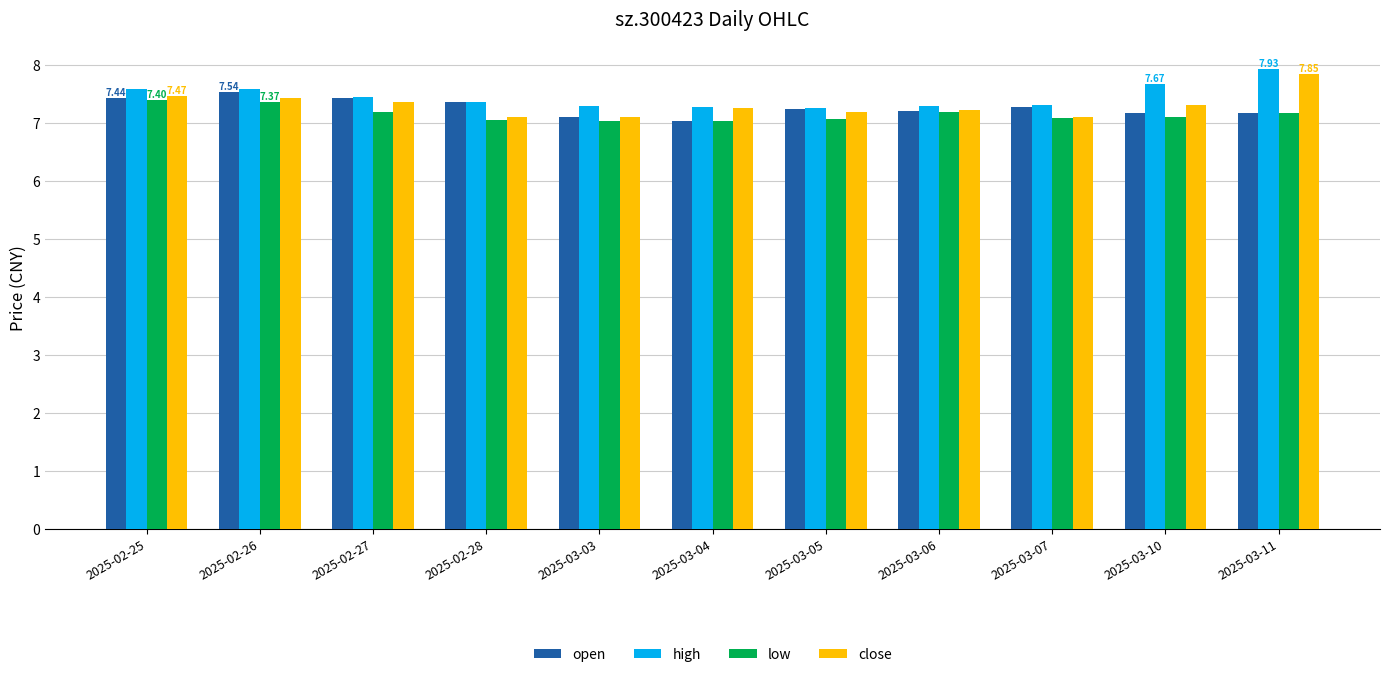

What is the label of the 5th bar from the right?

2025-03-05